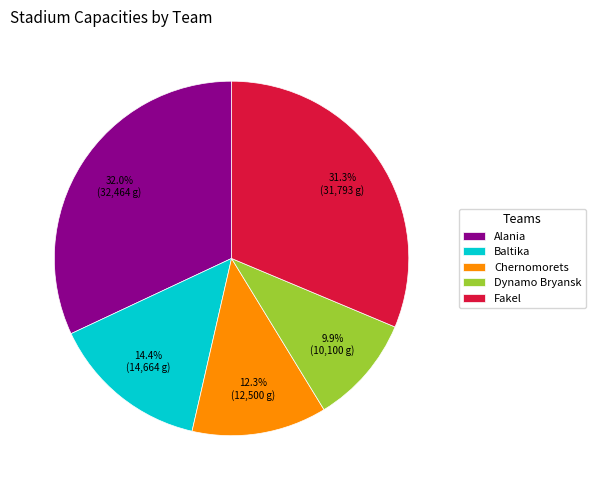

Is it true that Alania is 43% of the pie?

False